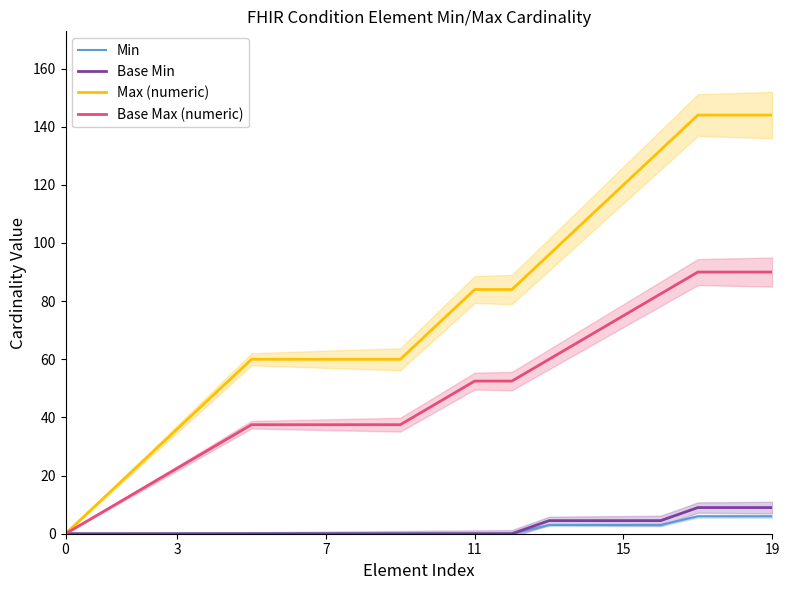

True or false: Min has a value of 0.0 at 7.

True